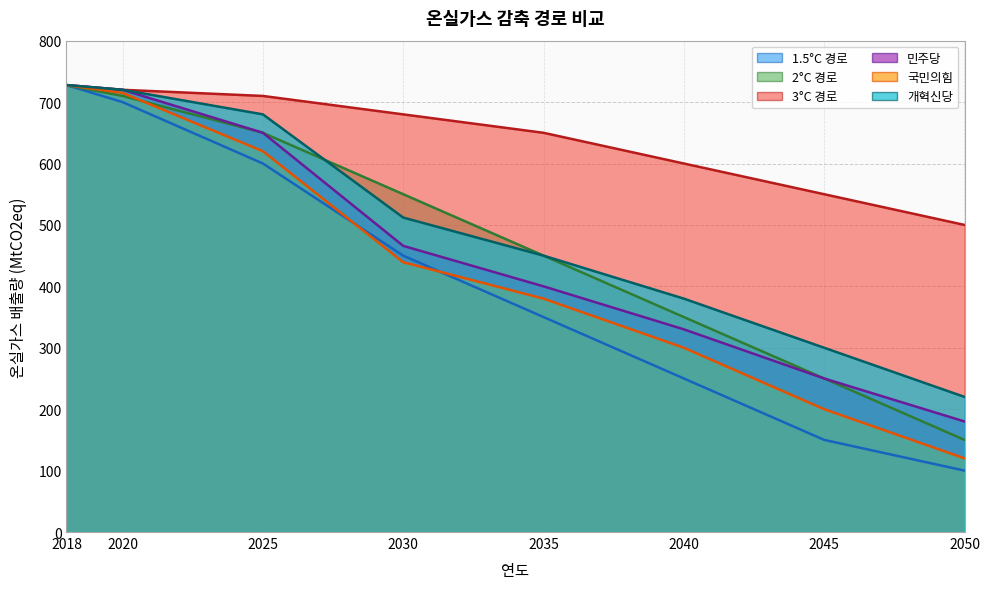

Which series has the largest total across all categories?

3°C 경로